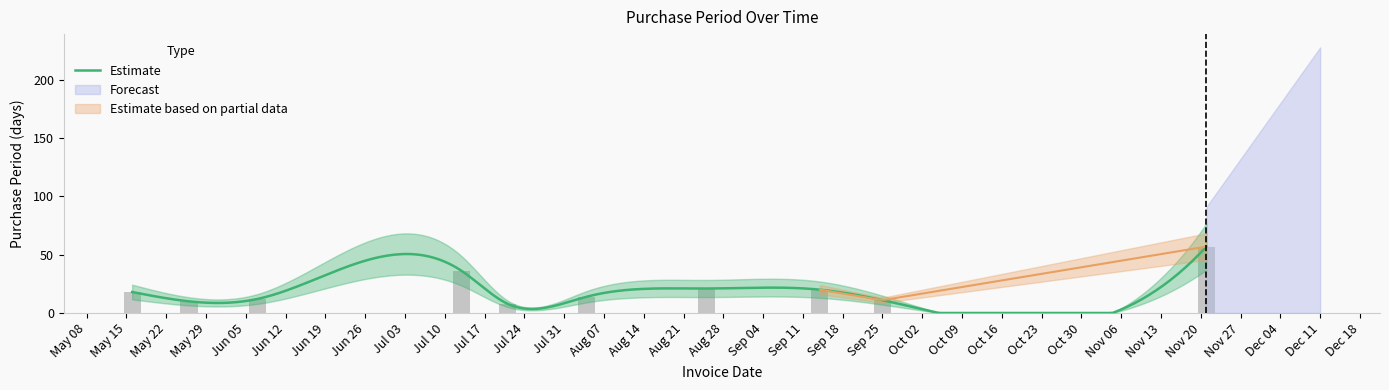

What is the difference between the maximum and second lowest values?

47